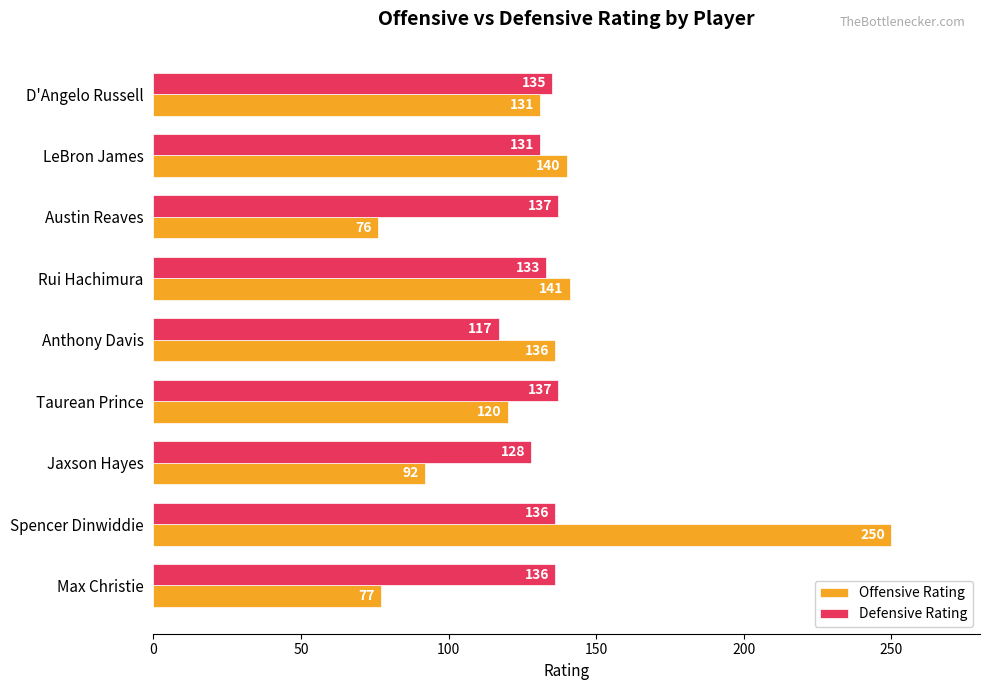

The Offensive Rating series shows 78 at Taurean Prince. True or false?

False